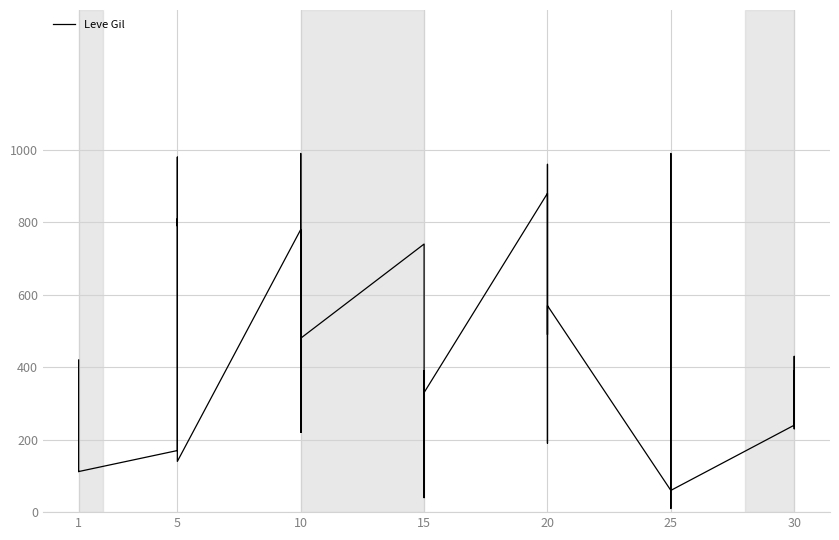

What is the smallest value displayed?

10